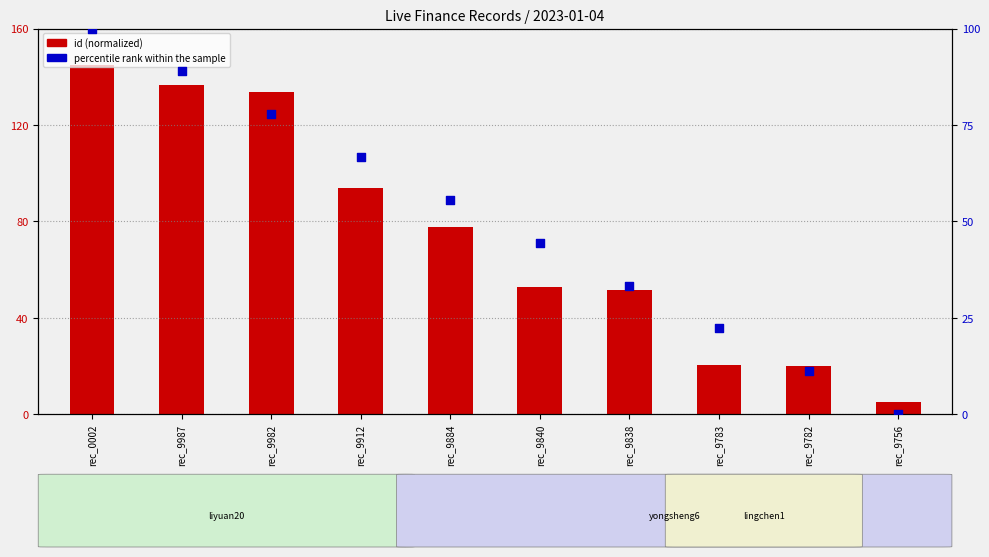

What are all the series names shown in the legend?

id (normalized), percentile rank within the sample